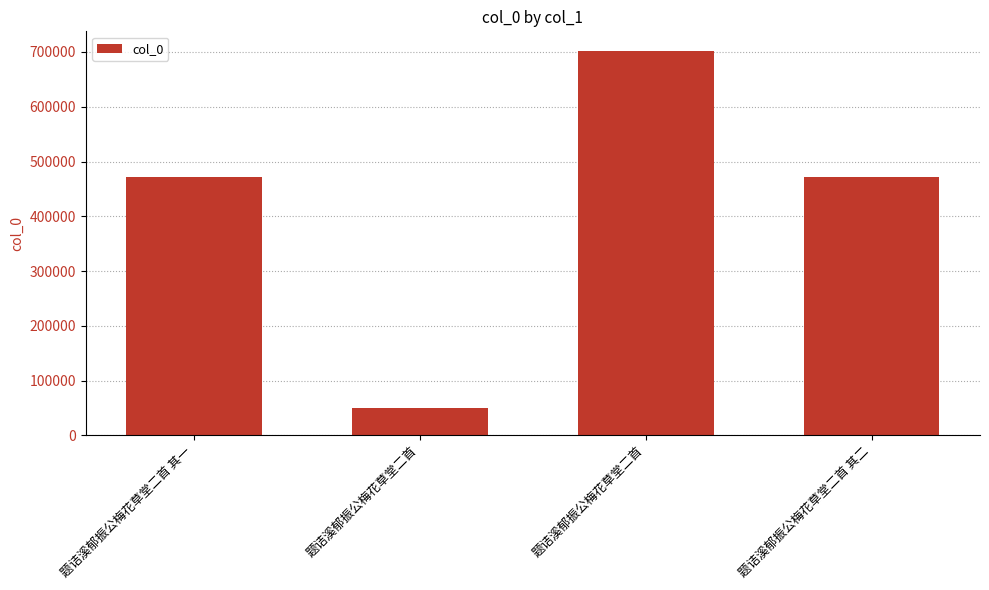

Which label corresponds to the largest value in the chart?

题诘溪郁振公梅花草堂二首